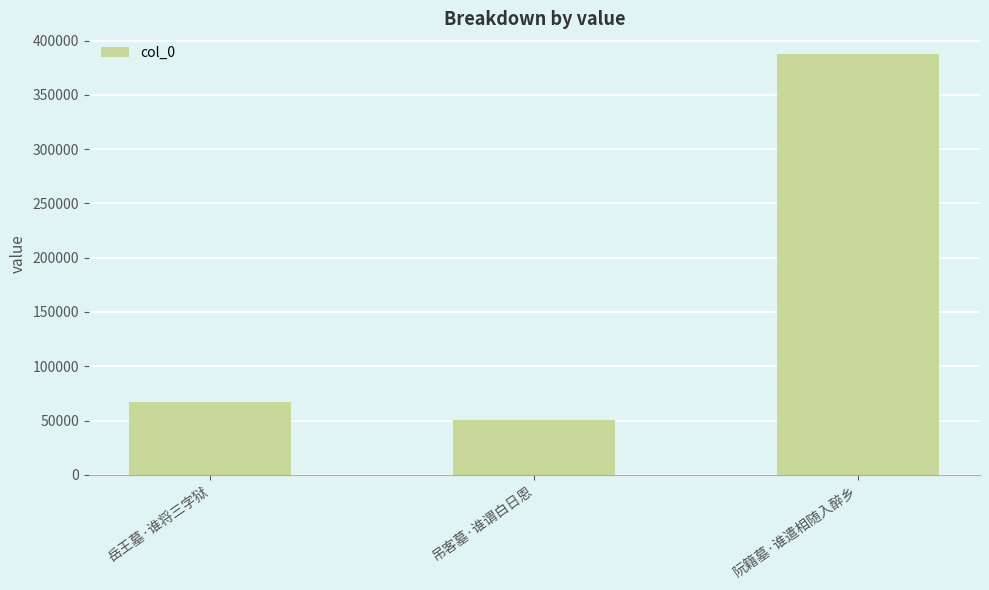

Reading left to right, list all the values displayed in this chart.

67446	50425	387389